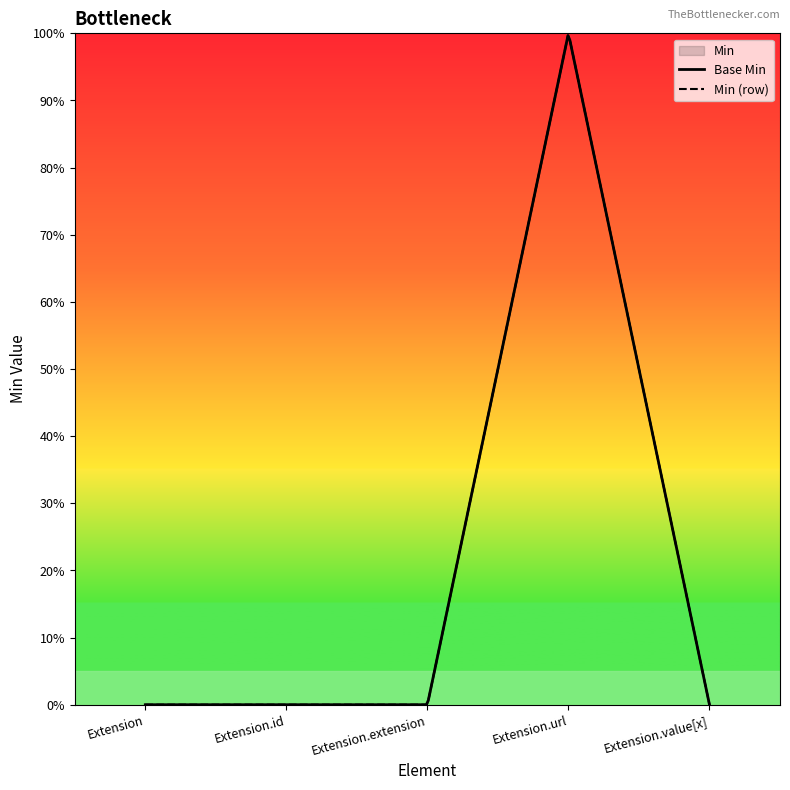

Does the chart have visible grid lines?

No